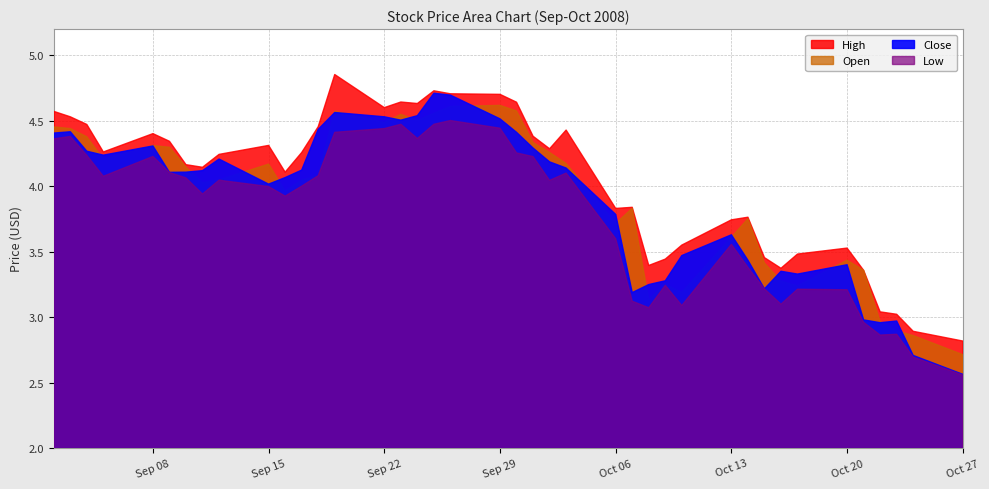

How many lines are shown in the chart?

4